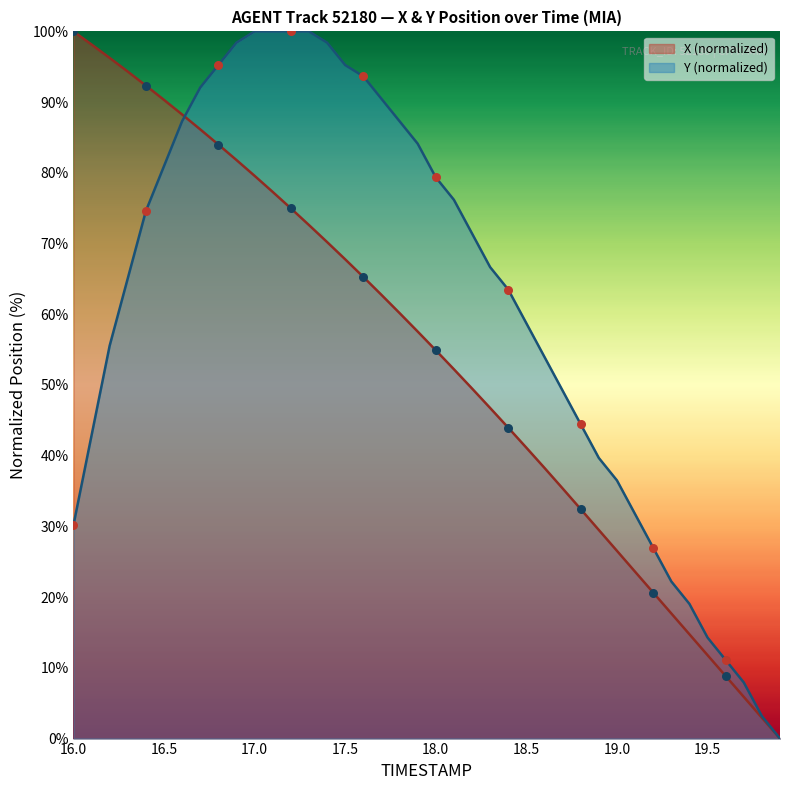

Which series reaches the maximum Y coordinate?

X